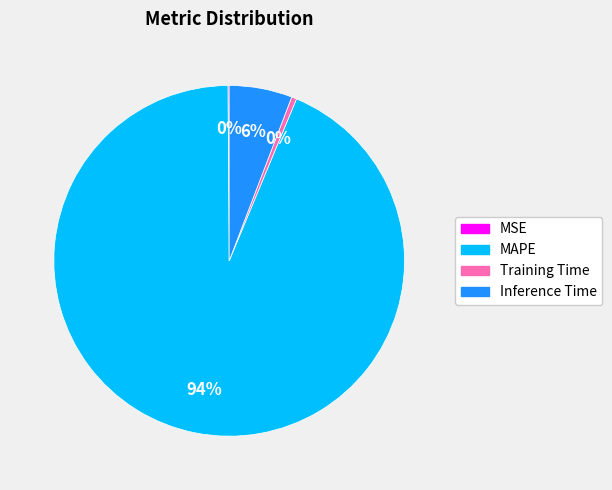

What is the largest slice in the pie chart?

MAPE